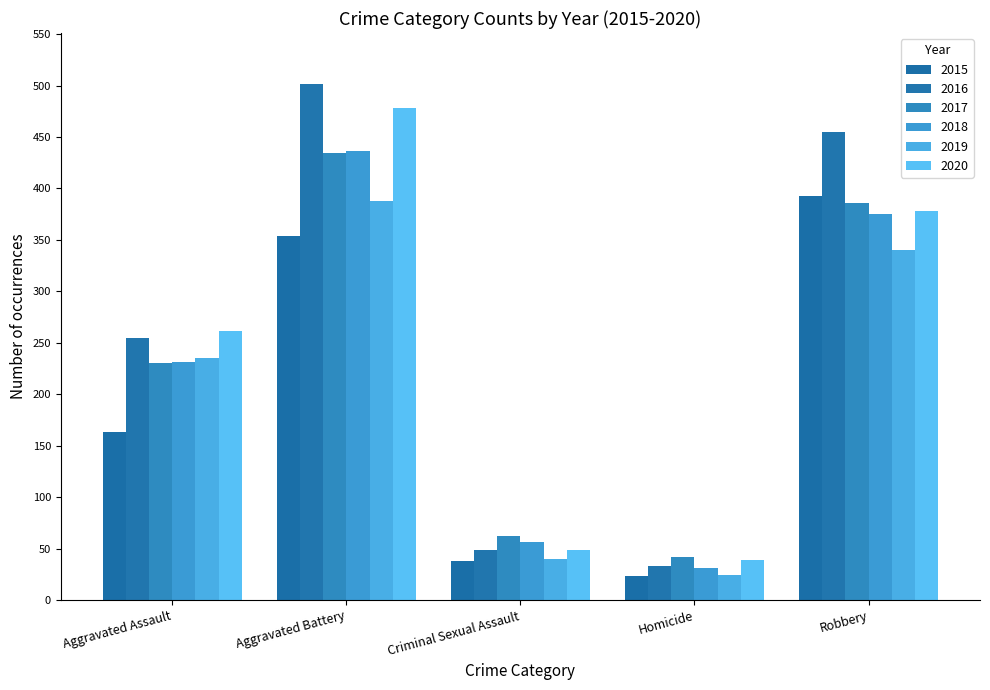

The 2015 series shows 55 at Criminal Sexual Assault. True or false?

False